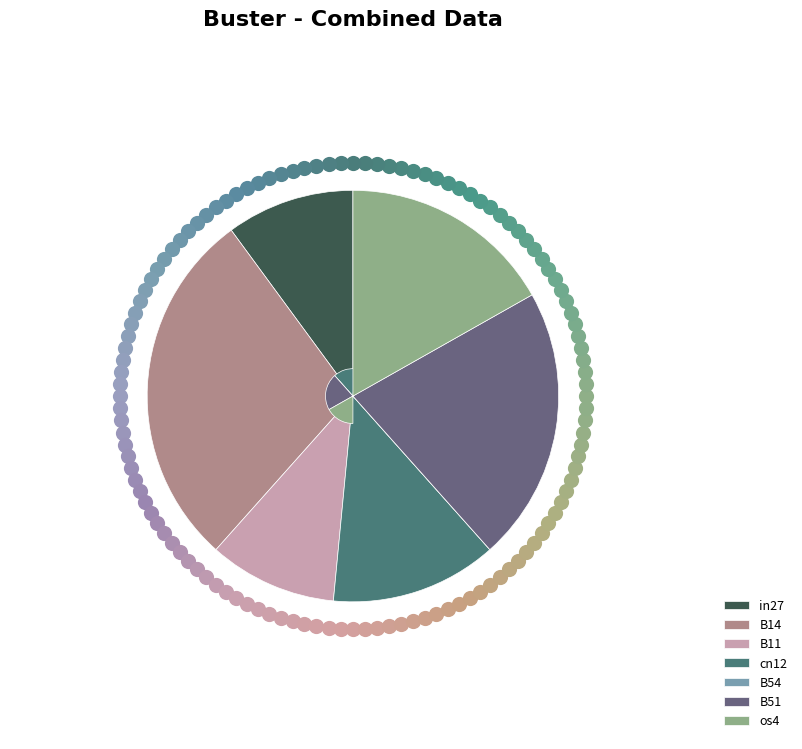

Rank the categories by value from highest to lowest.

B14, B51, os4, cn12, in27, B11, B54